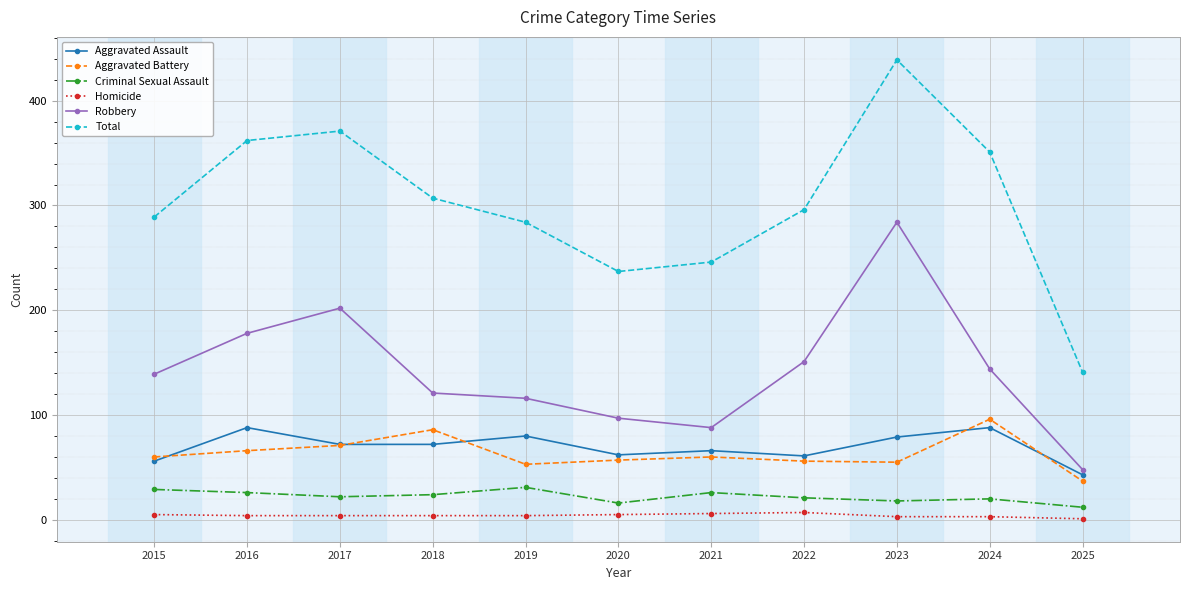

What is the sum of the Robbery values at 2016 and 2020?

275